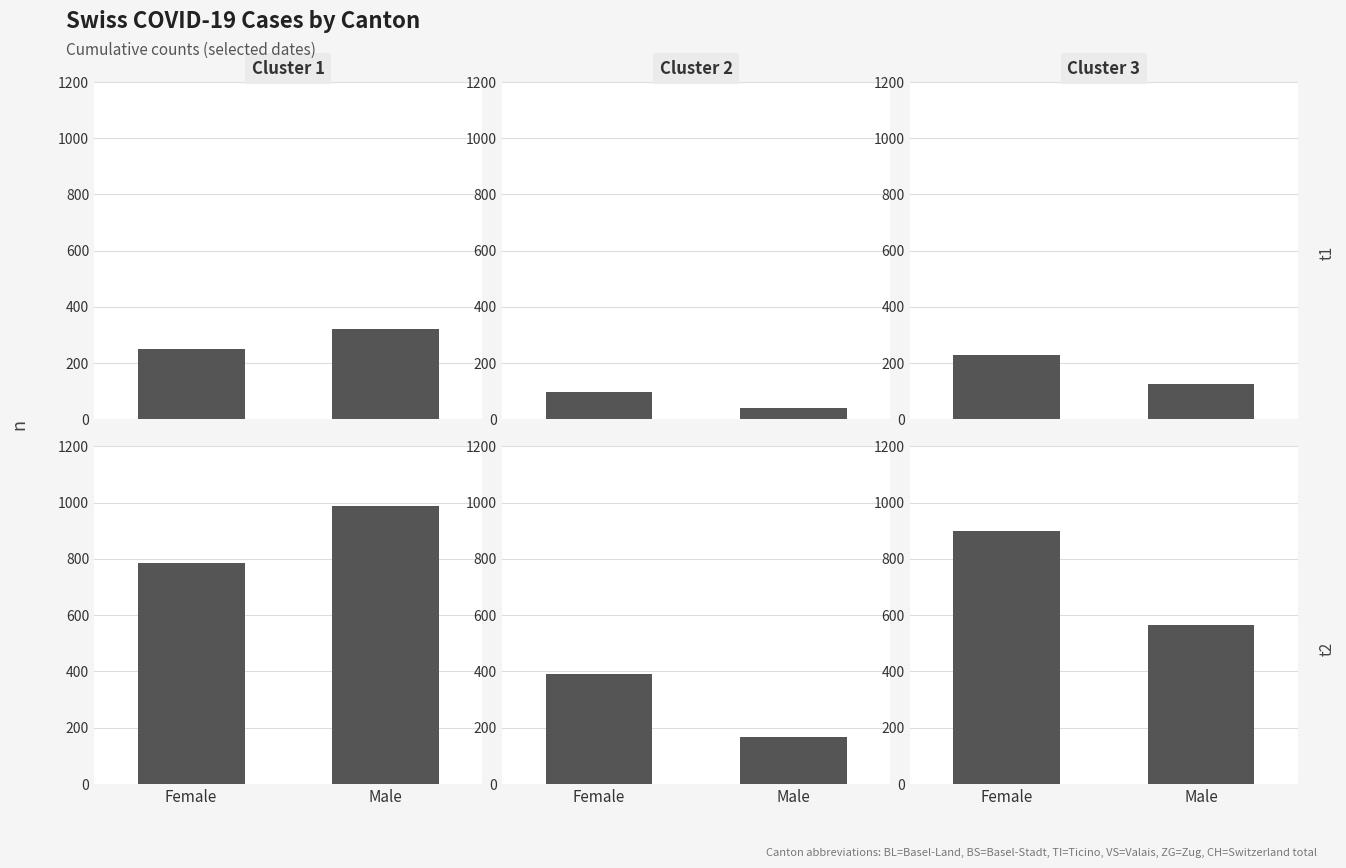

The Cluster 2 series shows 235 at Female. True or false?

False